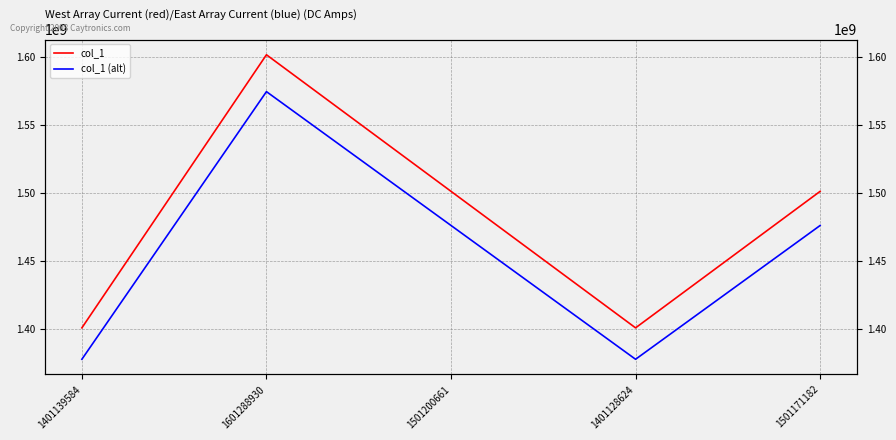

What is the difference between the col_1 values at 1401139584 and 1501200661?

100061077.0